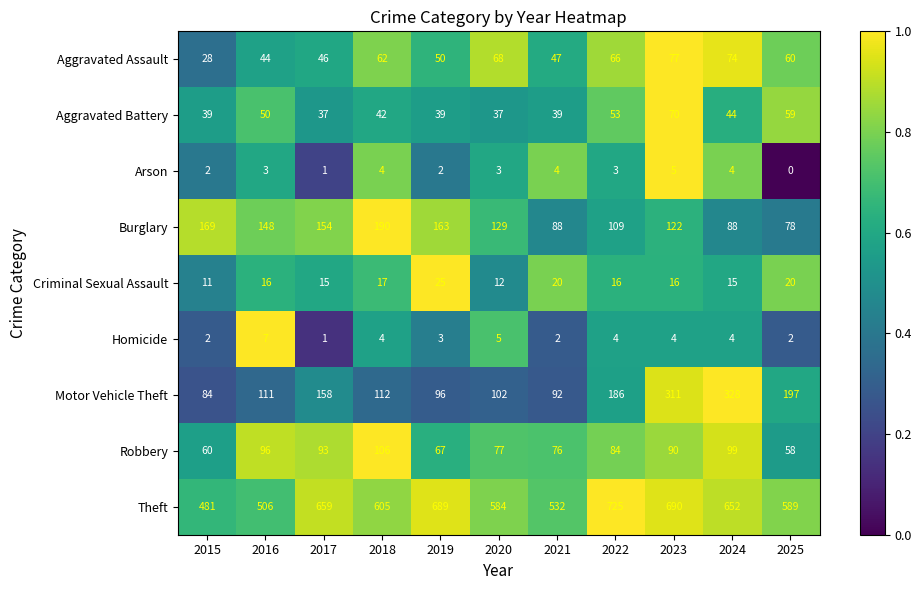

Is it true that Motor Vehicle Theft equals 102 at 2020?

True